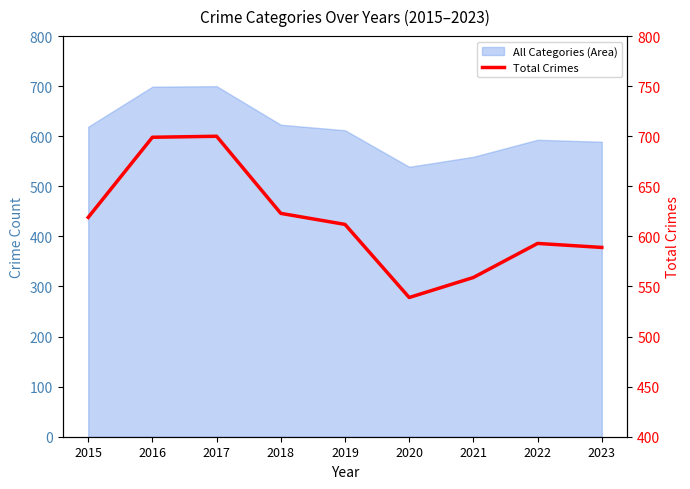

True or false: the data has more than 0 interior local peaks.

True